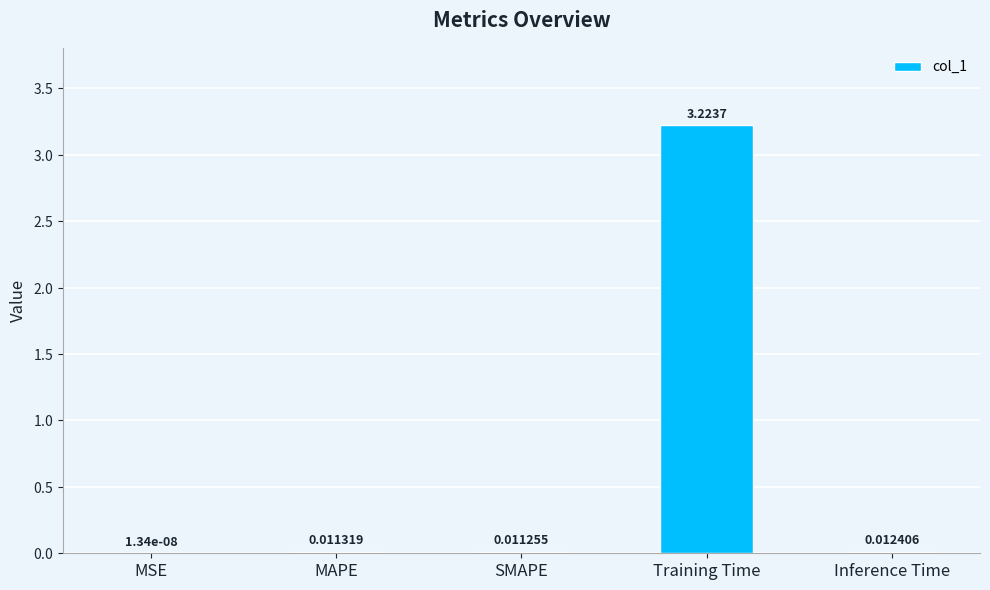

What is the sum of all values?

3.3